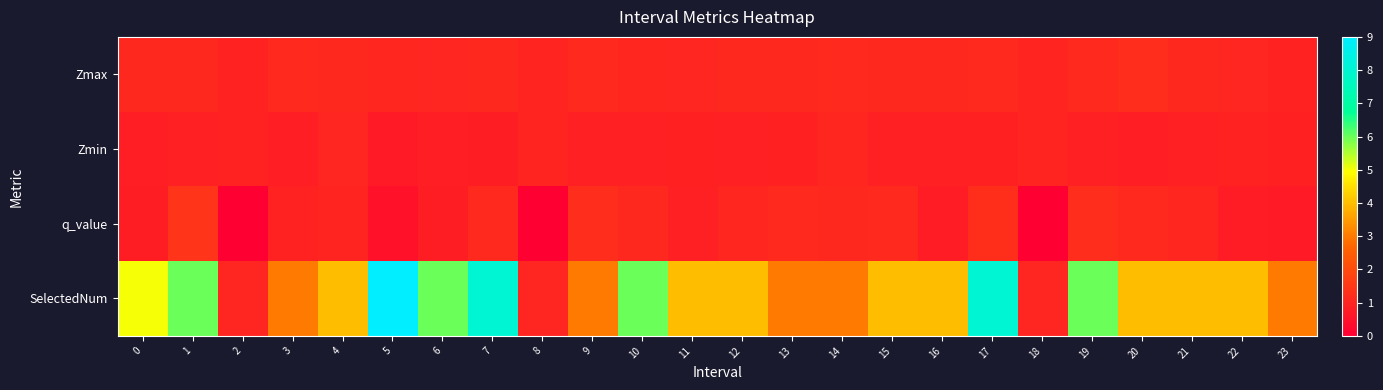

At which category is the sum across all series the highest?

17